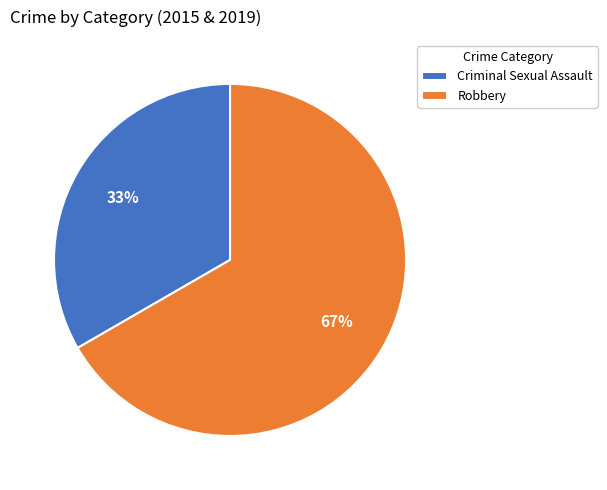

Which category accounts for the majority?

Robbery